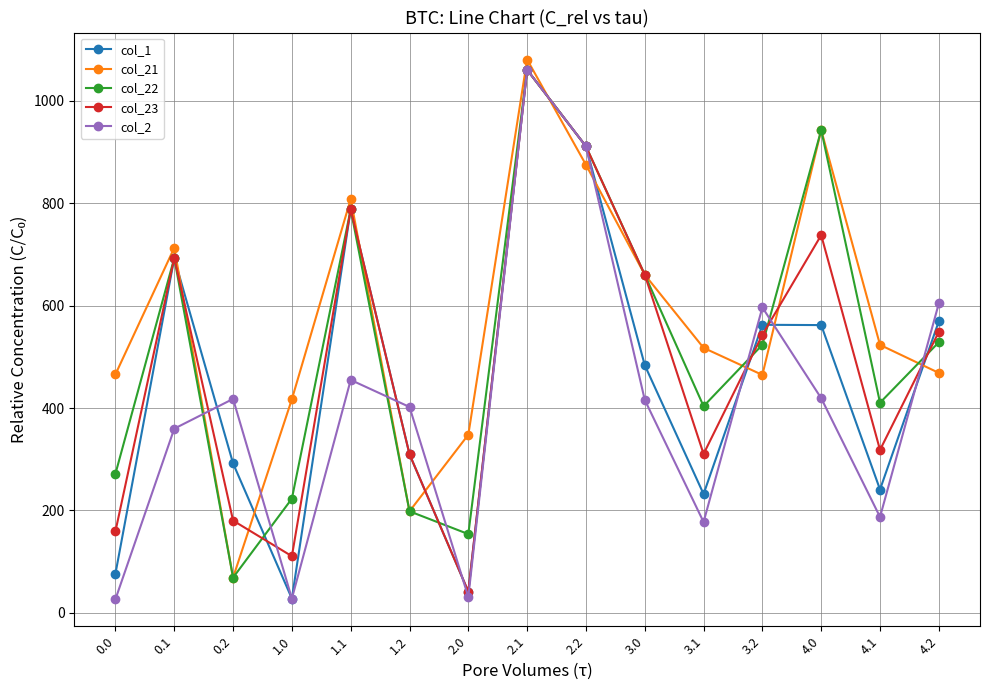

The col_21 series shows 493.7 at 2.1. True or false?

False